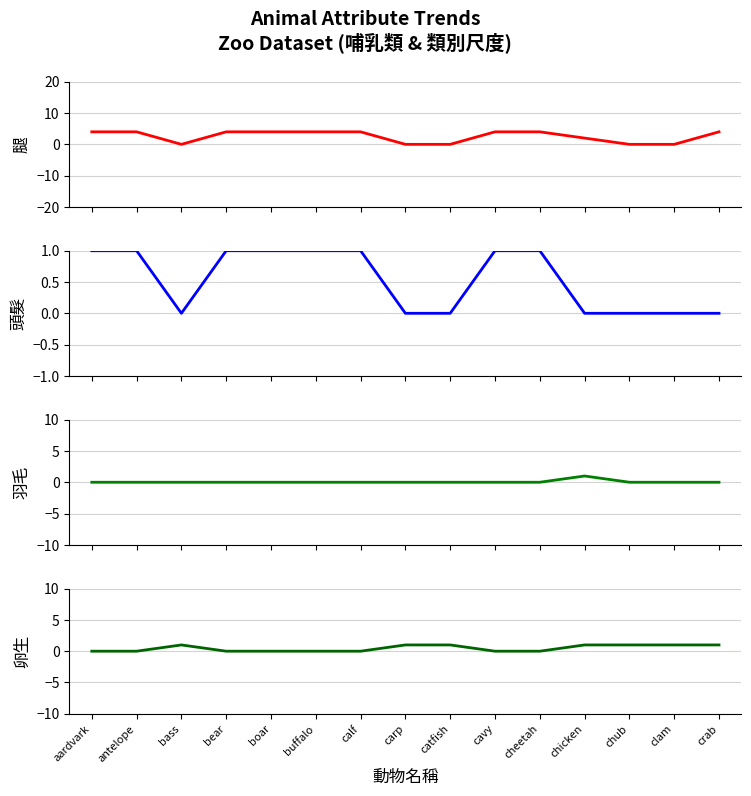

What is the spread (max minus min) of values at carp?

1